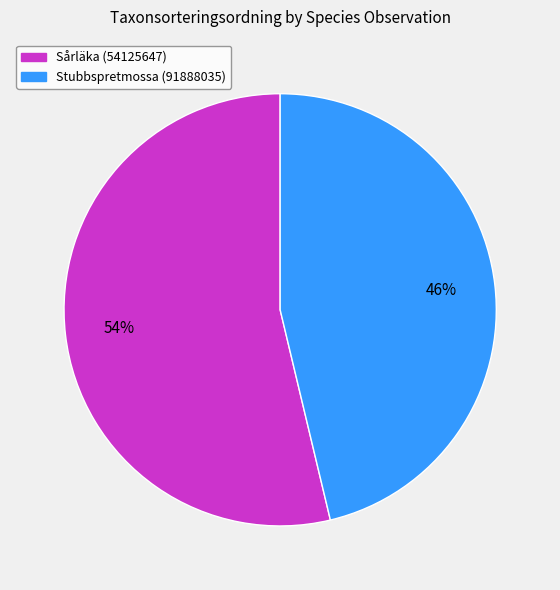

To the nearest percent, what portion does Stubbspretmossa (91888035) represent?

46%